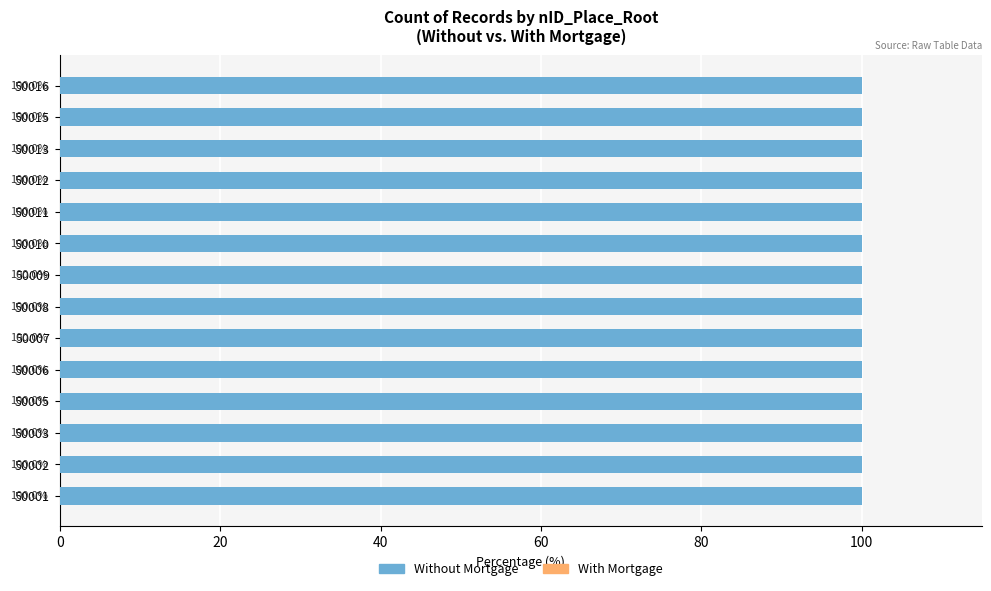

Where is With Mortgage nearest to the value 0?

50001